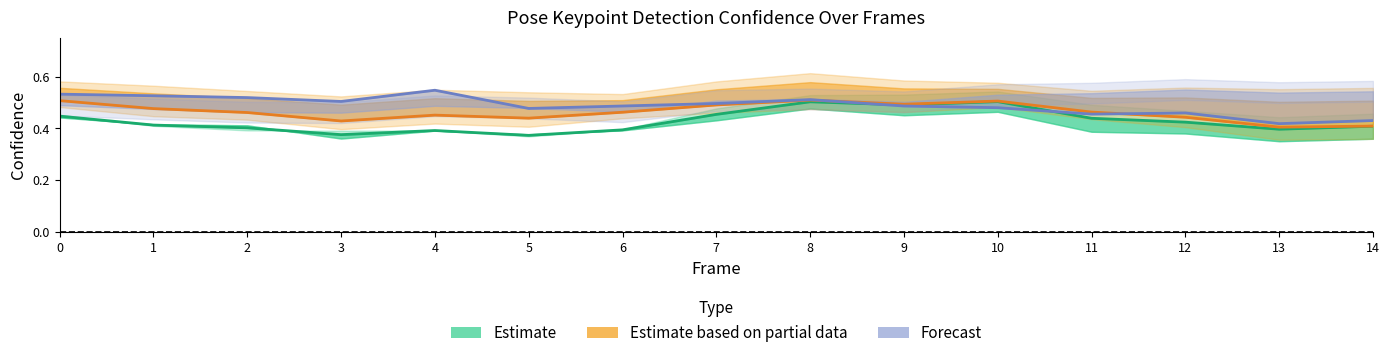

Is this an area chart (filled region under the line)?

No